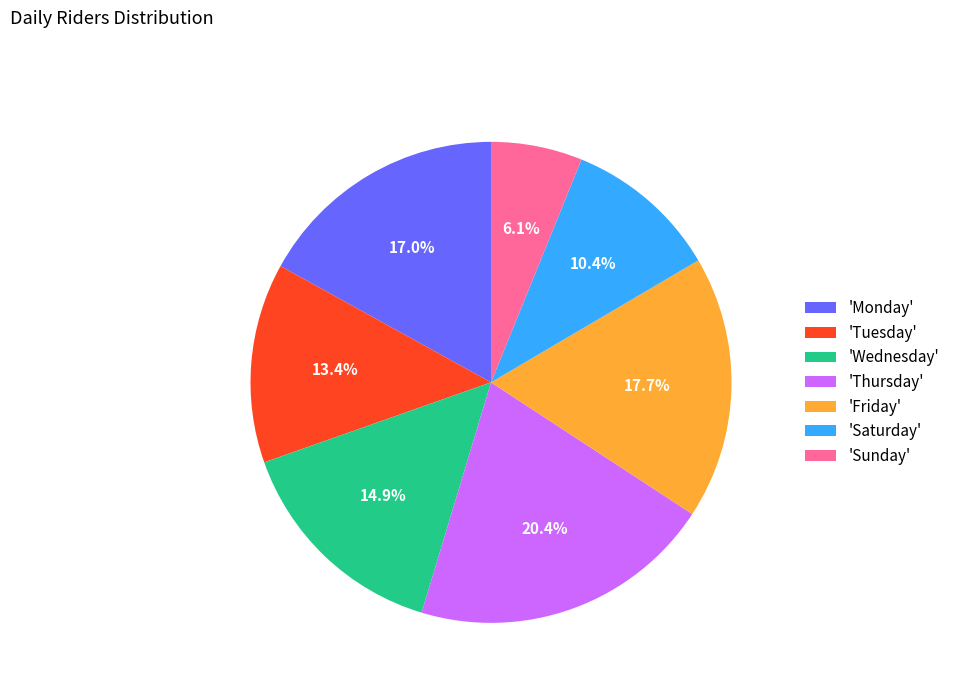

Rank the categories by value from highest to lowest.

'Thursday', 'Friday', 'Monday', 'Wednesday', 'Tuesday', 'Saturday', 'Sunday'